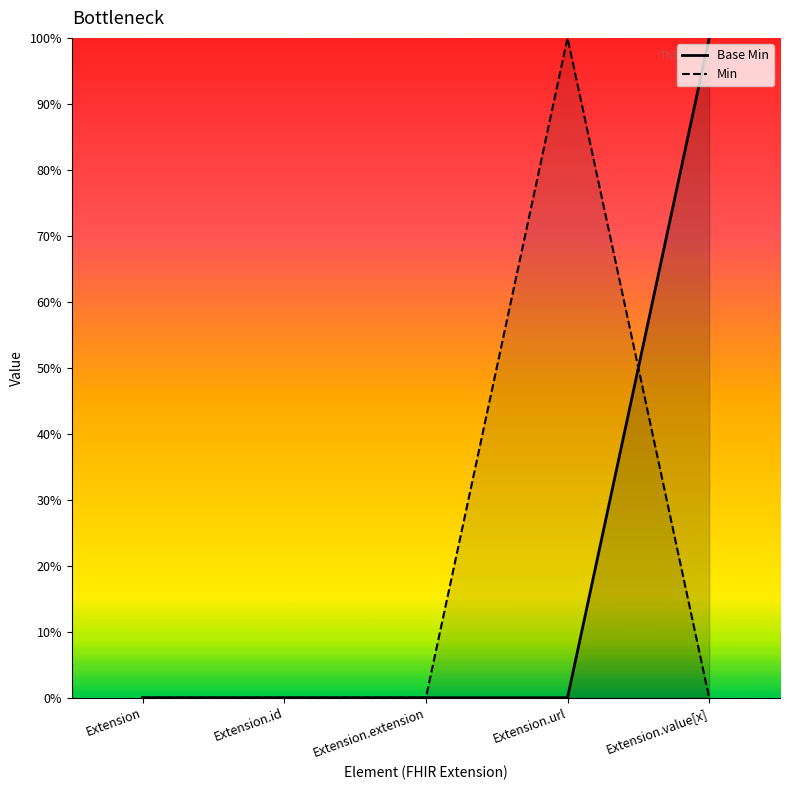

Count the number of categories in the chart.

5